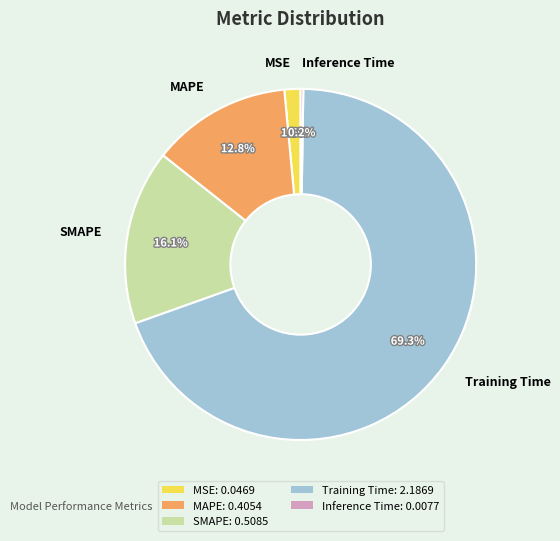

Is Training Time the majority of the pie?

Yes